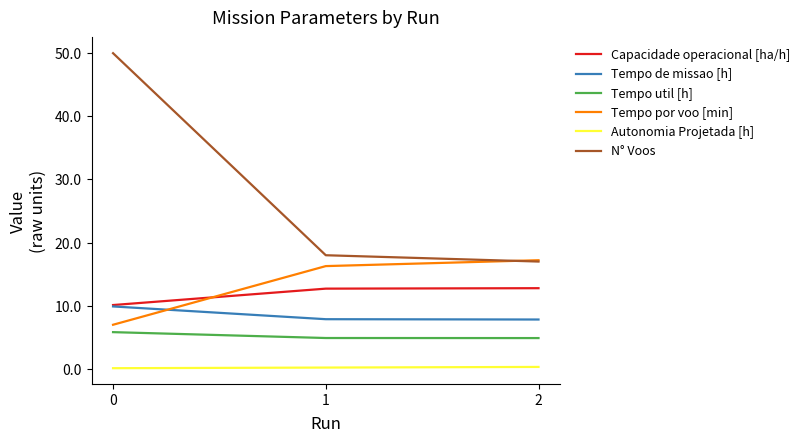

Is the value of Tempo por voo [min] at 0 greater than the value of Tempo de missao [h] at 1?

No